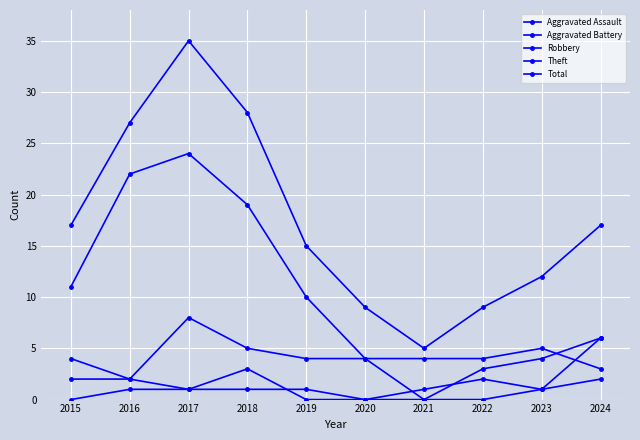

True or false: Robbery and Total cross at least once.

False